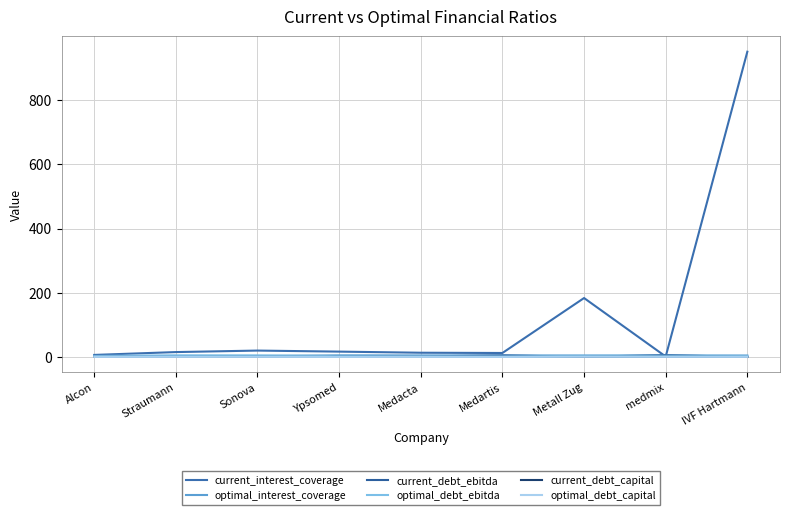

At how many categories does at least one series exceed 511?

1